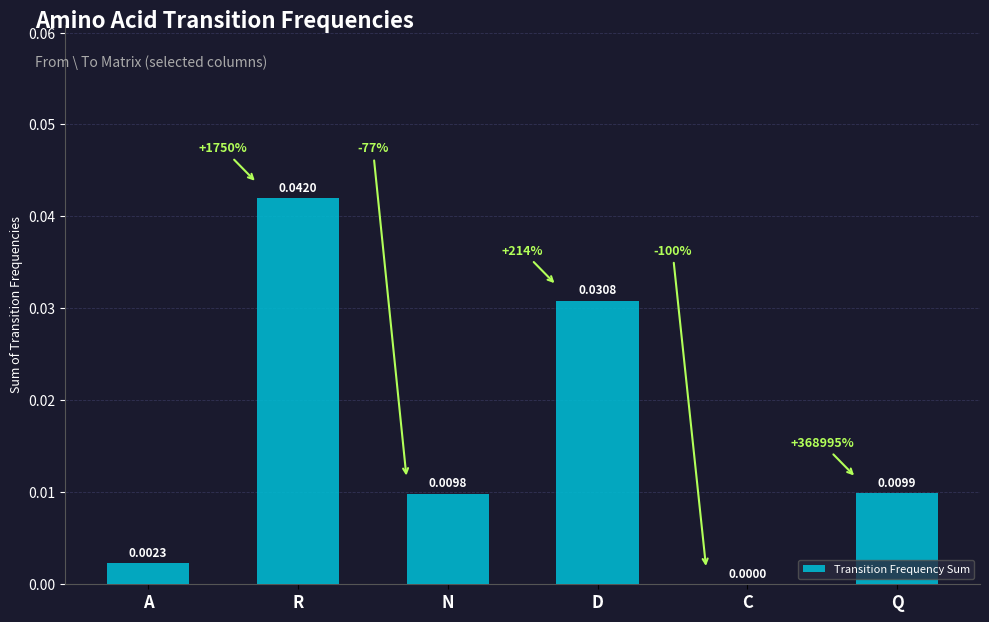

The chart shows a value of 0.0 at N. True or false?

True